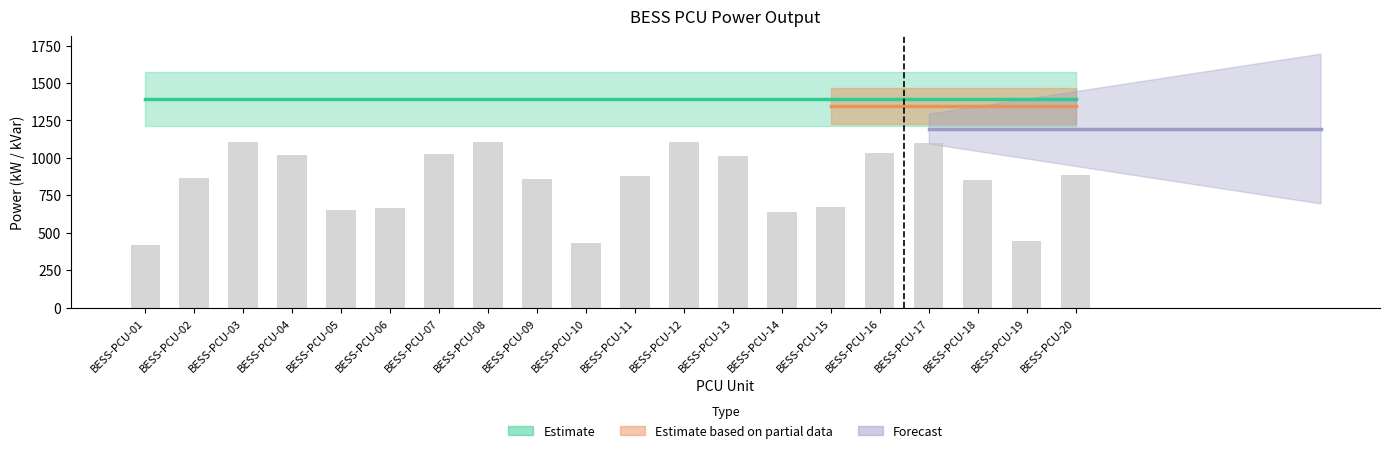

What is the ratio of the value at BESS-PCU-06 to the value at BESS-PCU-01?

1.6